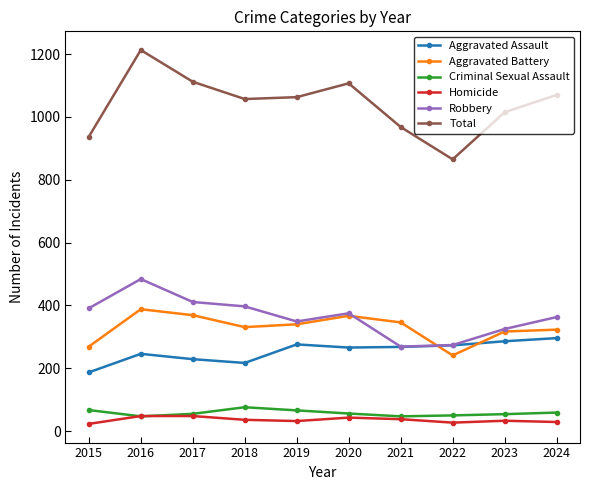

The value of Criminal Sexual Assault at 2018 is 76. True or false?

True